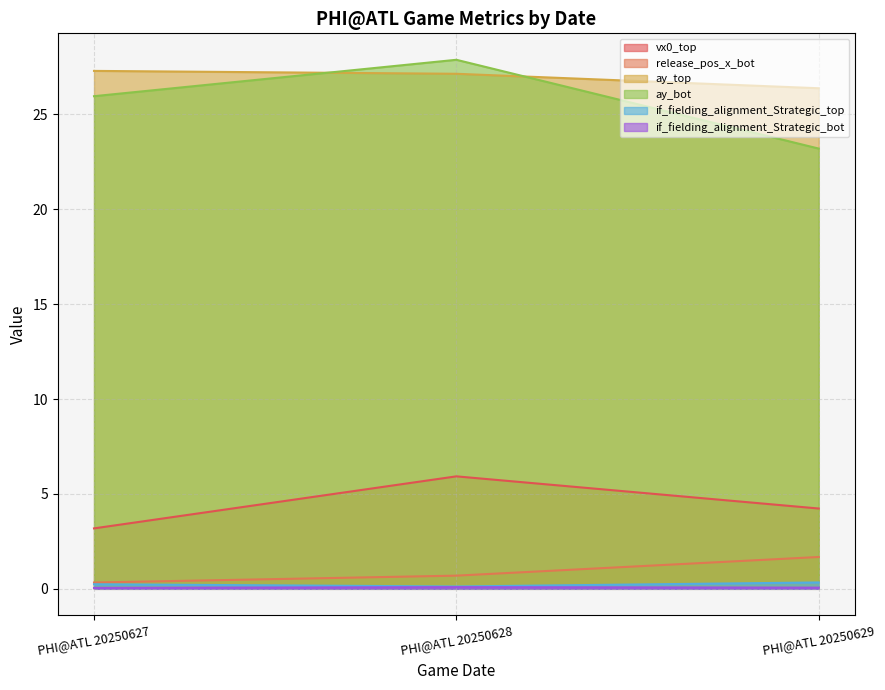

Which series has the largest total across all categories?

ay_top